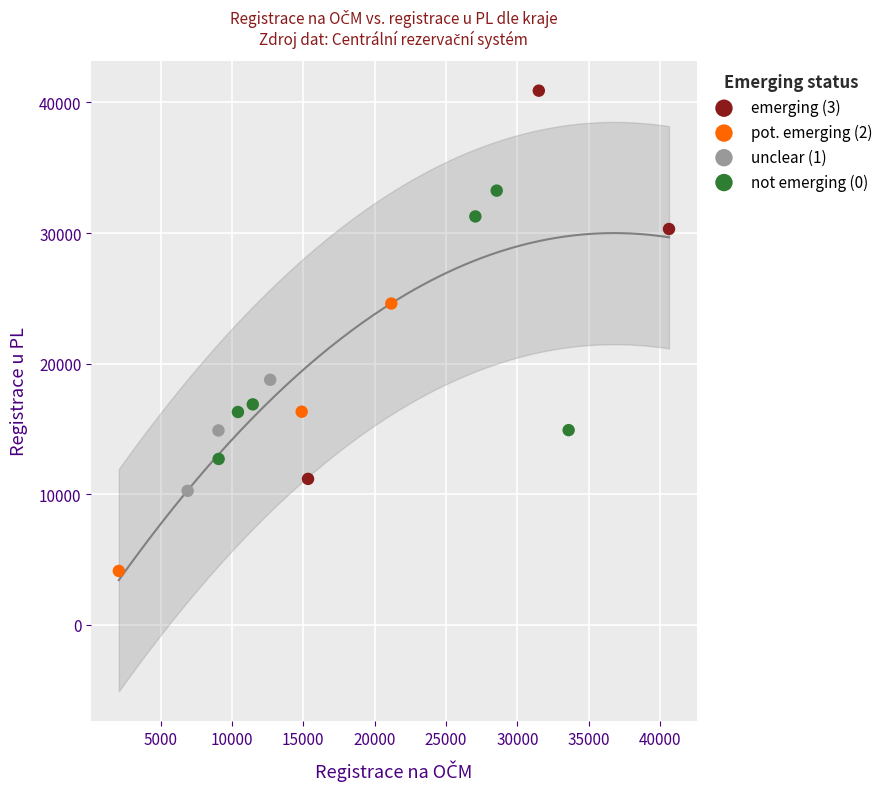

What are all the series names shown in the legend?

emerging (3), pot. emerging (2), unclear (1), not emerging (0)